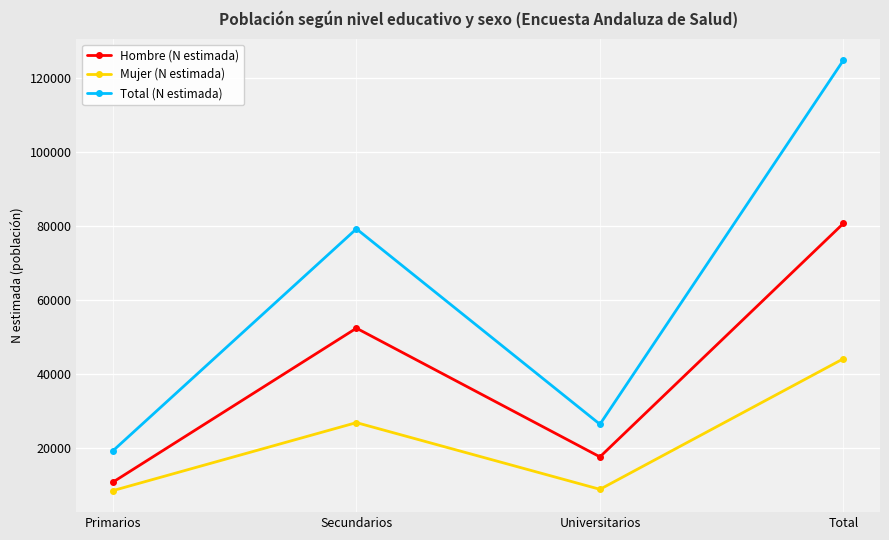

Where is the first local minimum for Mujer (N estimada)?

Universitarios